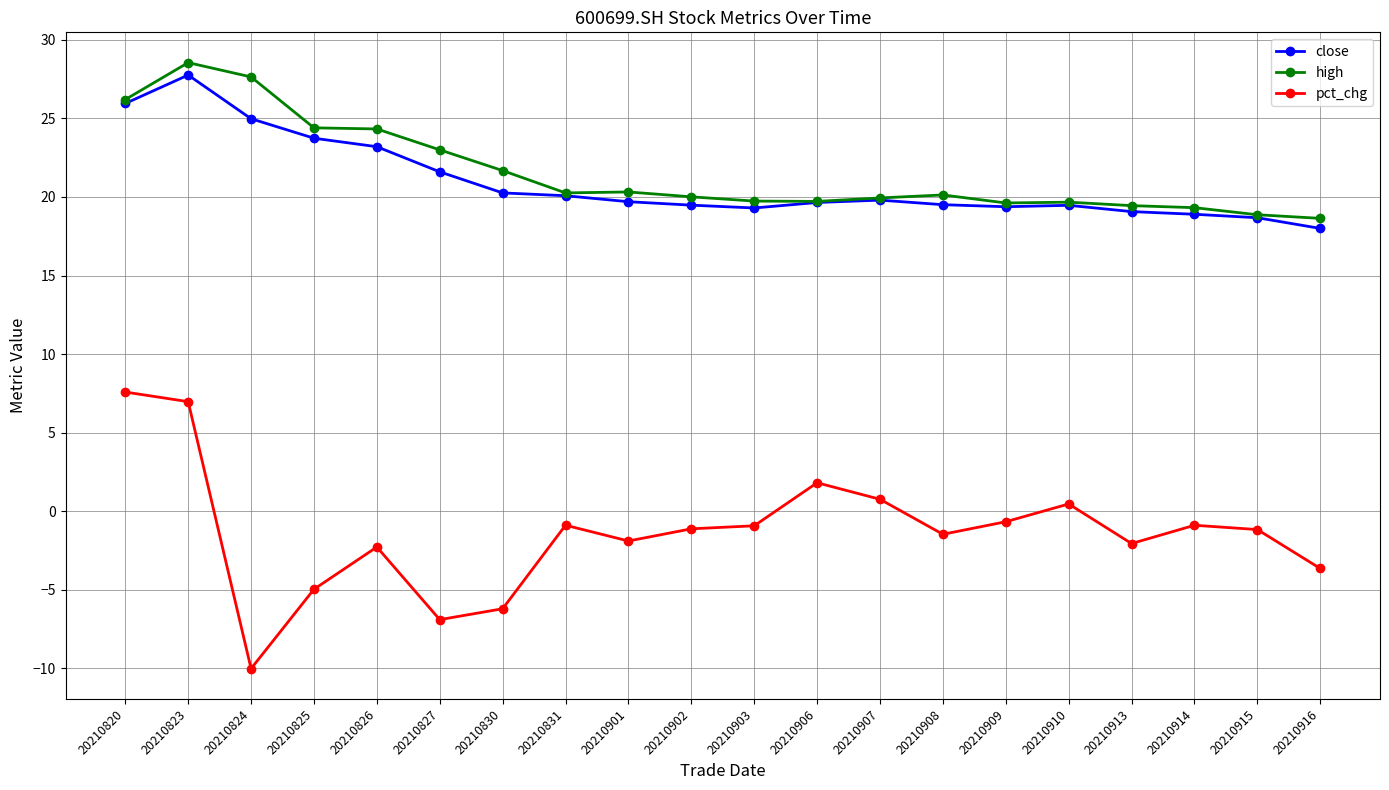

What is the minimum value for close?

18.0